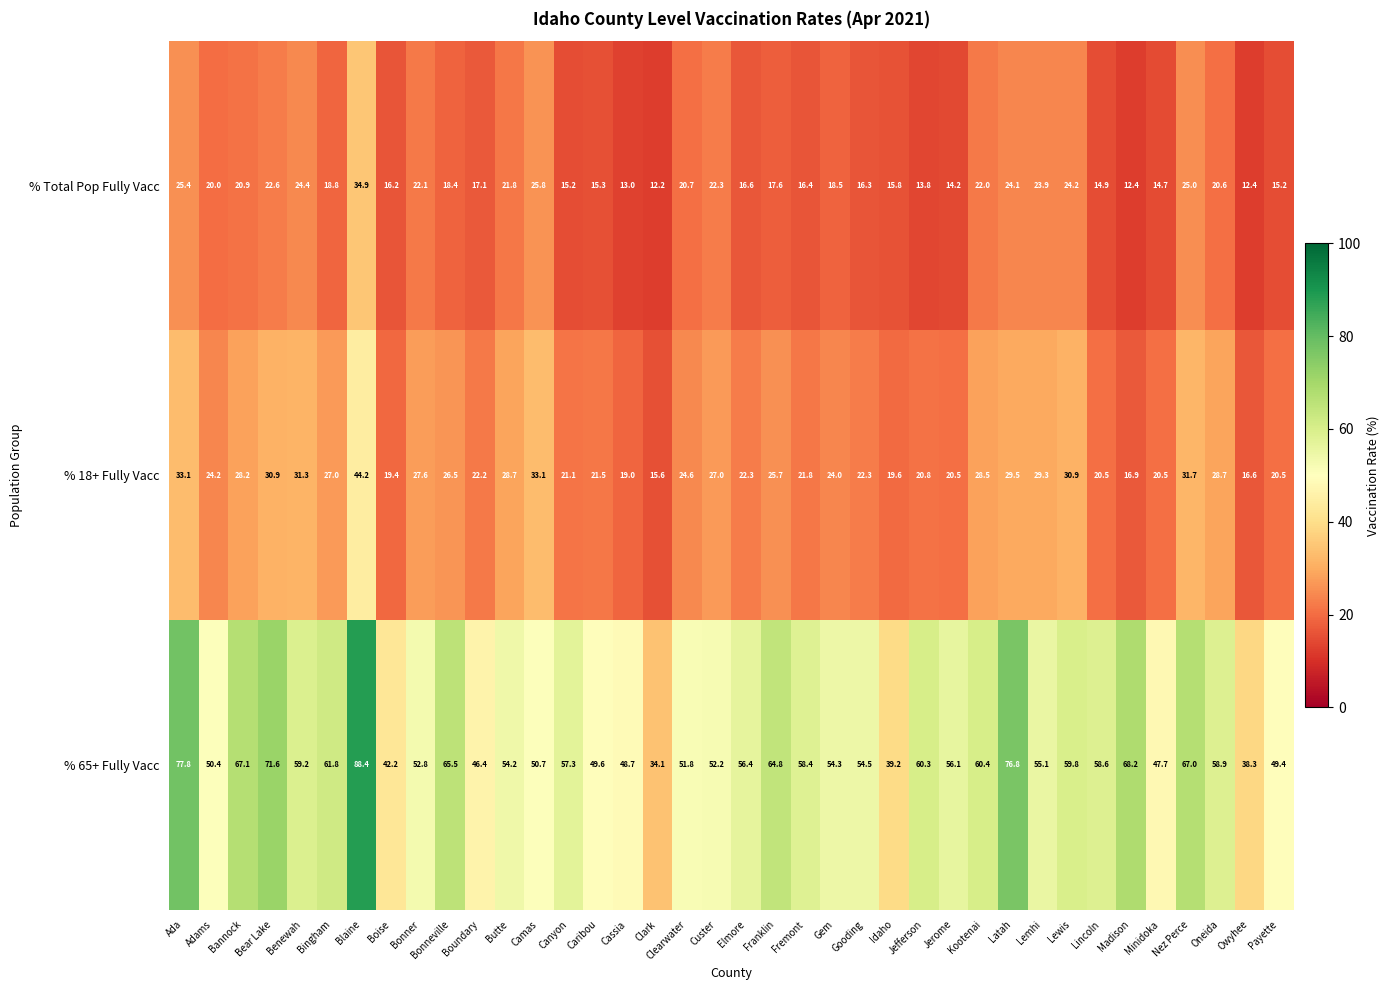

What is the lowest value of the % 65+ Fully Vacc series?

34.1